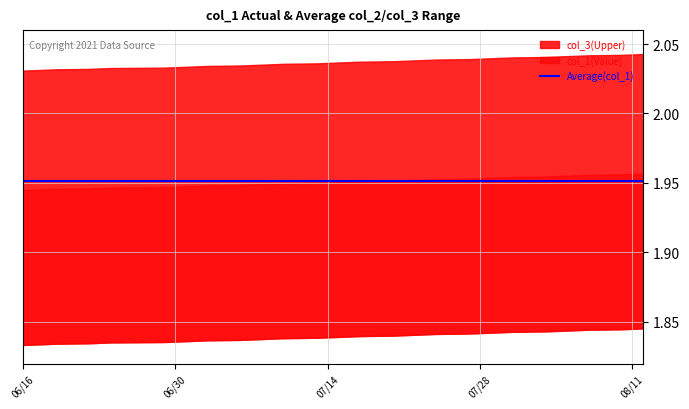

What is the highest value of the col_1 series?

2.0